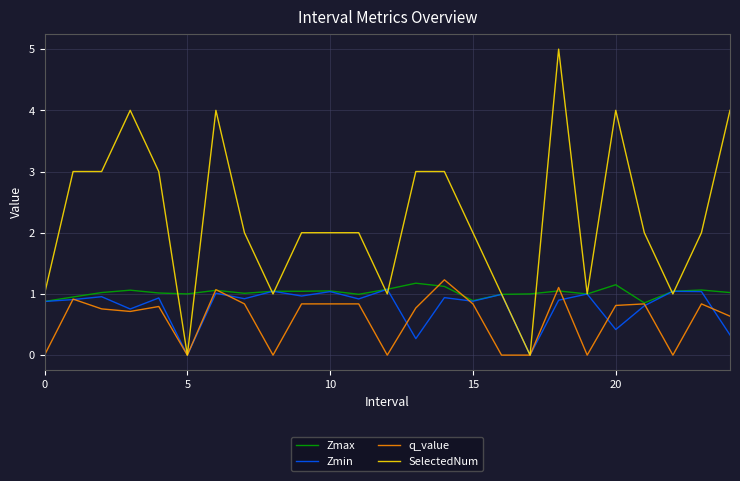

What is the maximum value shown in the chart?

5.0